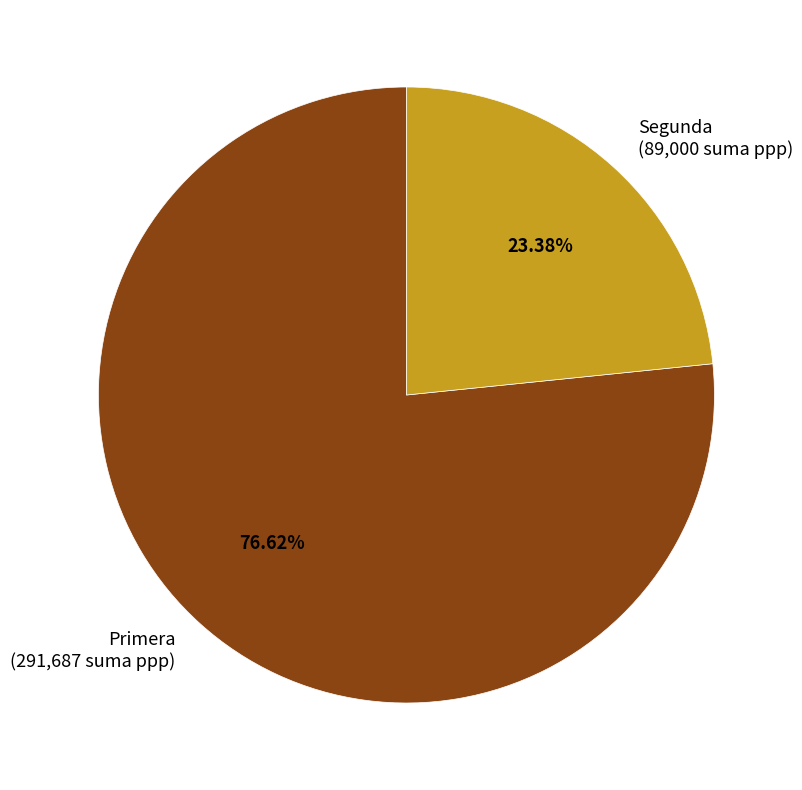

Is there any slice that represents more than half of the pie?

Yes